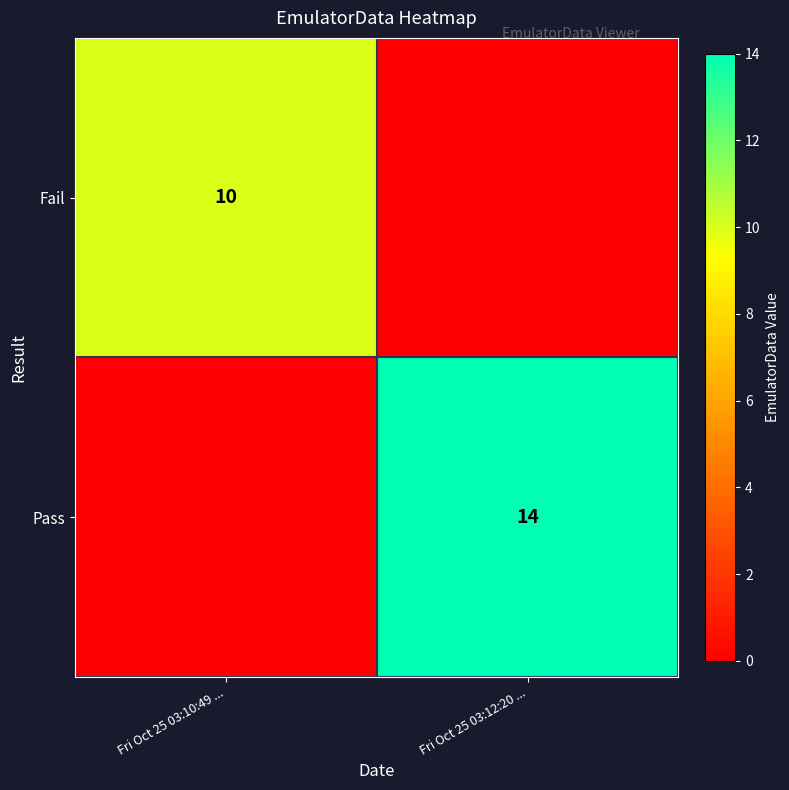

Is it true that Fail equals 13 at Fri Oct 25 03:10:49 ...?

False